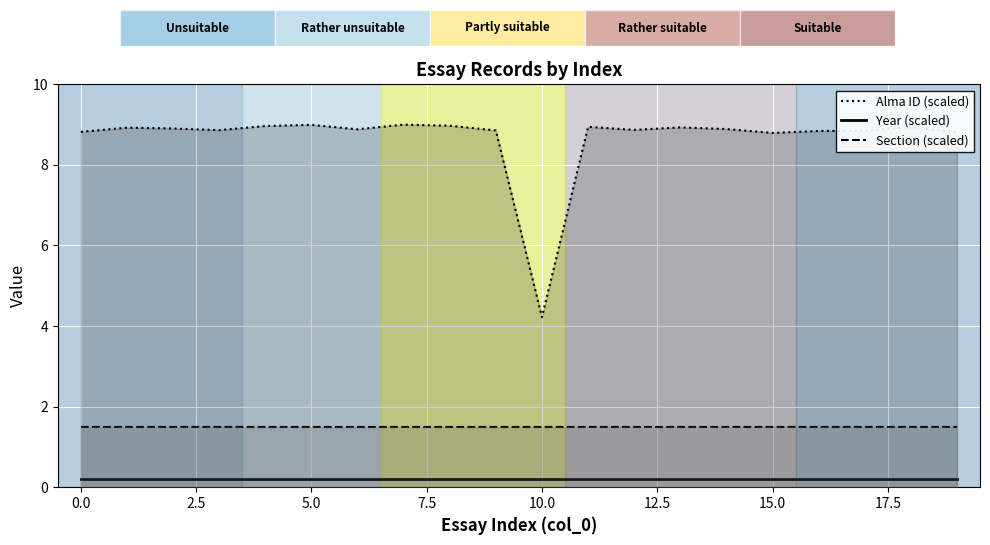

Does the chart display data point markers on the line(s)?

No